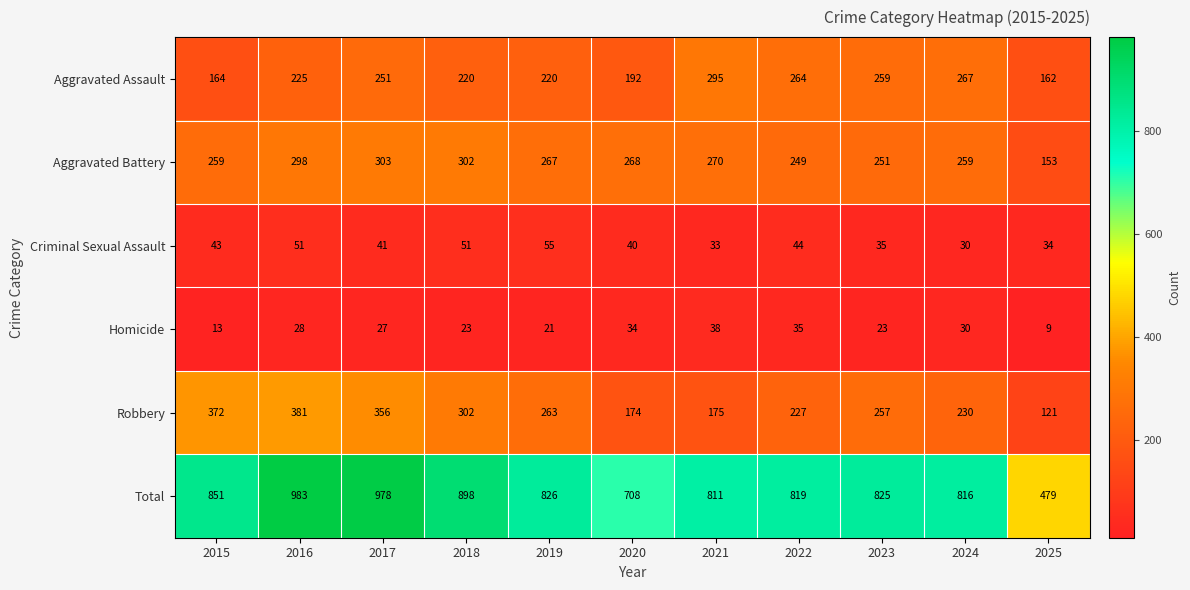

What is the sum of all Homicide values?

281